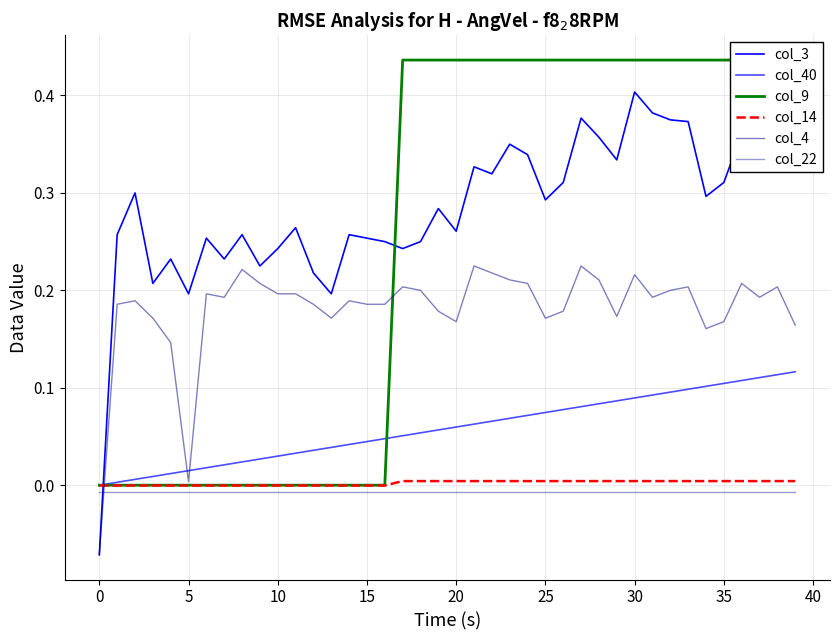

What is the average value of the col_4 series?

0.2